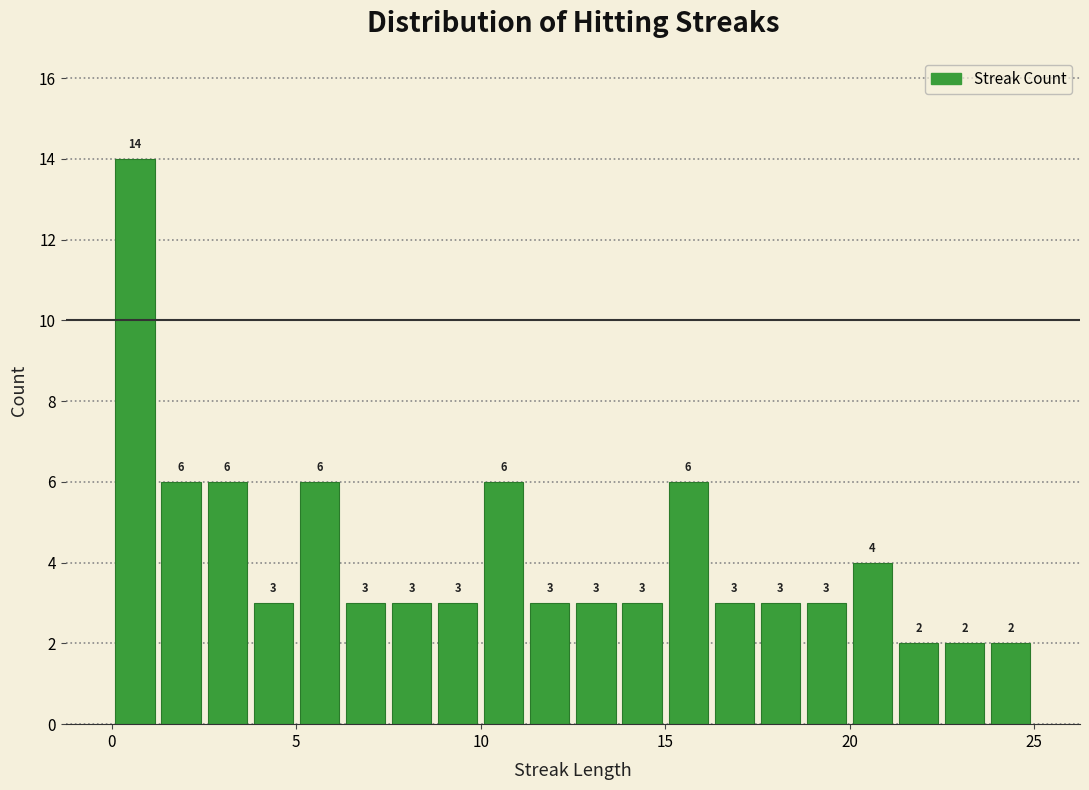

Read against the x-axis, roughly where is the centre of the tallest bar?

0.5